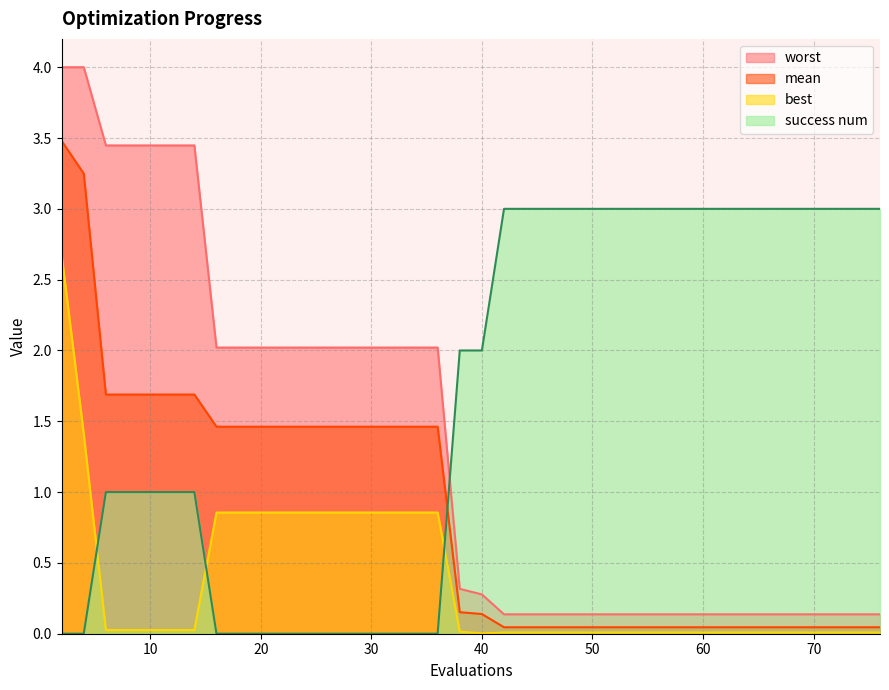

Which series has the largest range (max minus min)?

worst